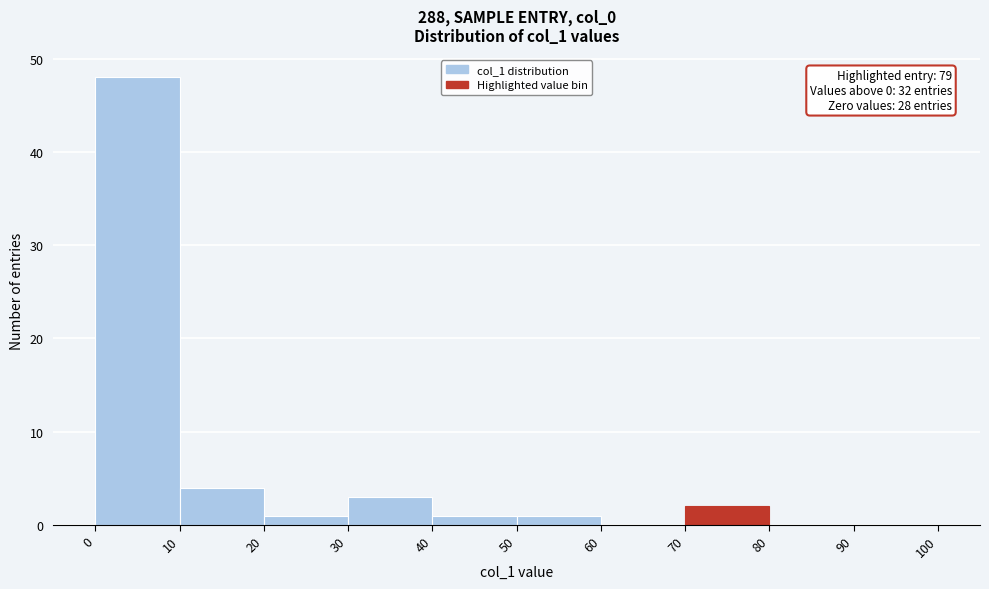

Which range on the x-axis has the tallest bar?

0 to 10